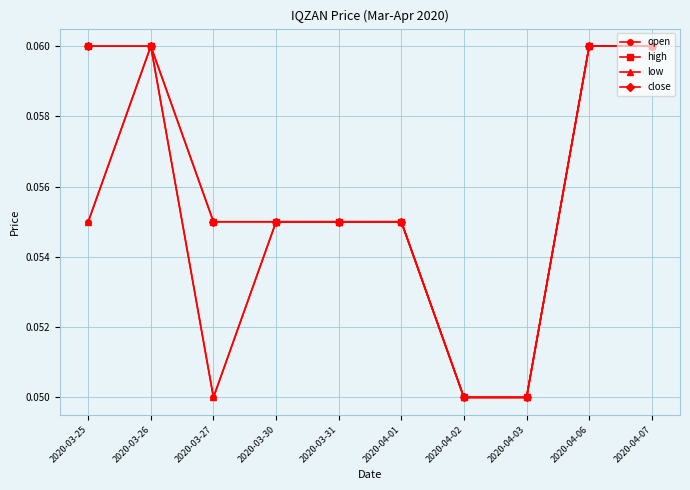

Does the chart have visible grid lines?

Yes